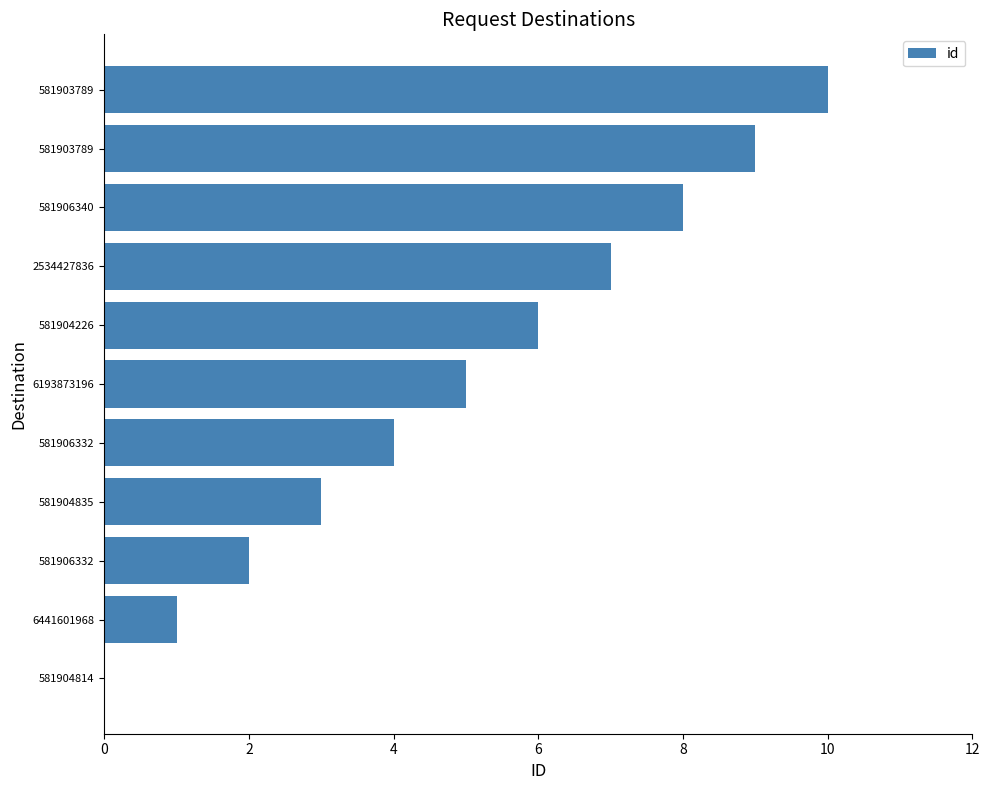

Count the number of categories in the chart.

11